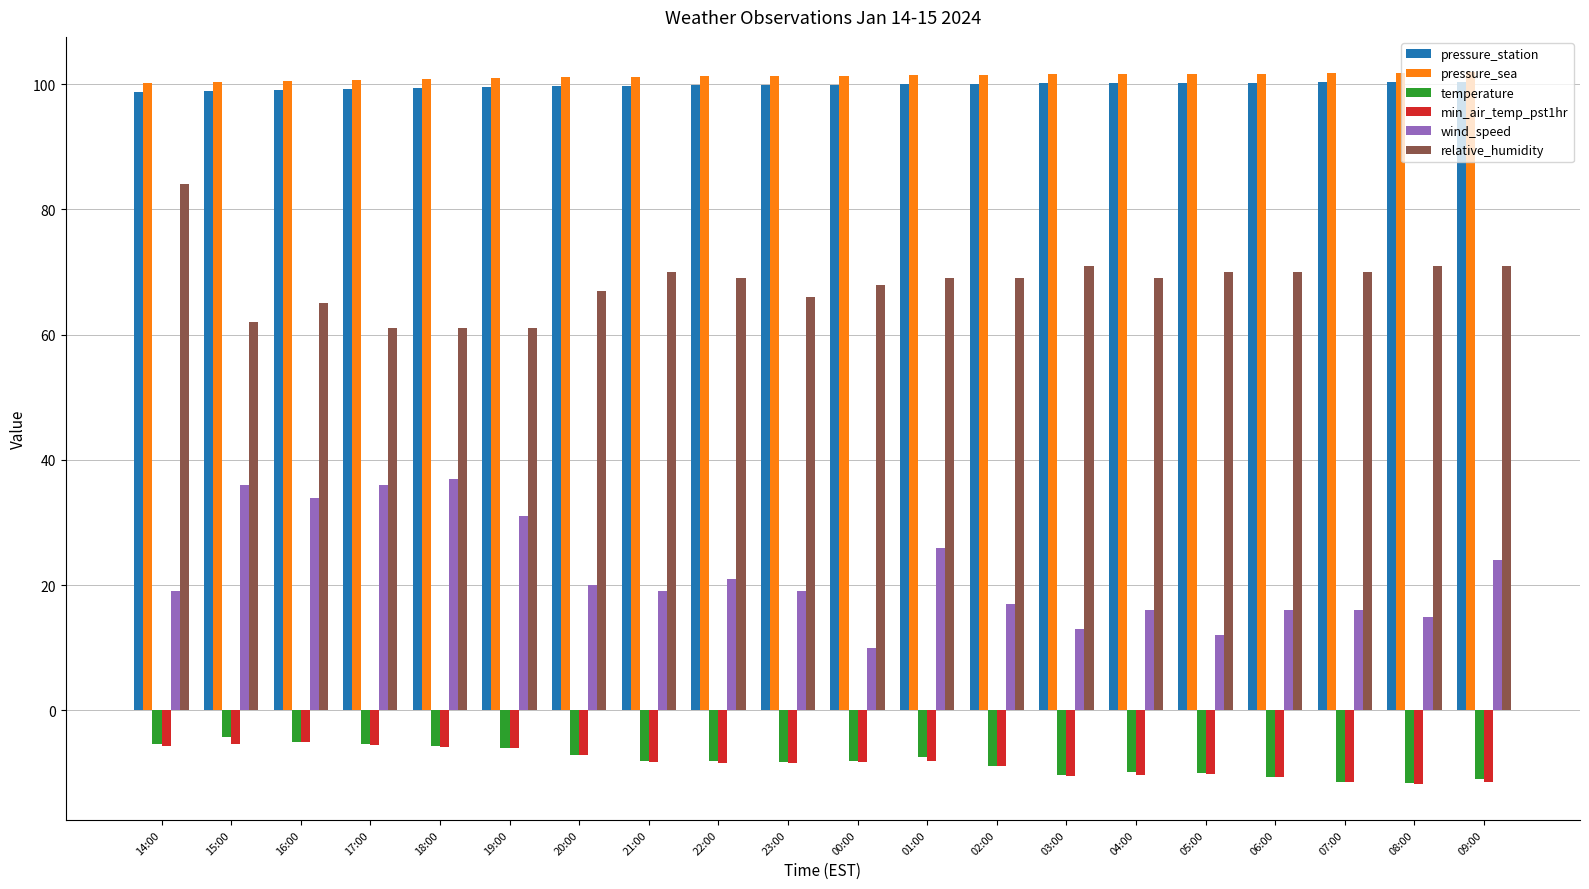

What is the minimum value shown in the chart?

-11.8